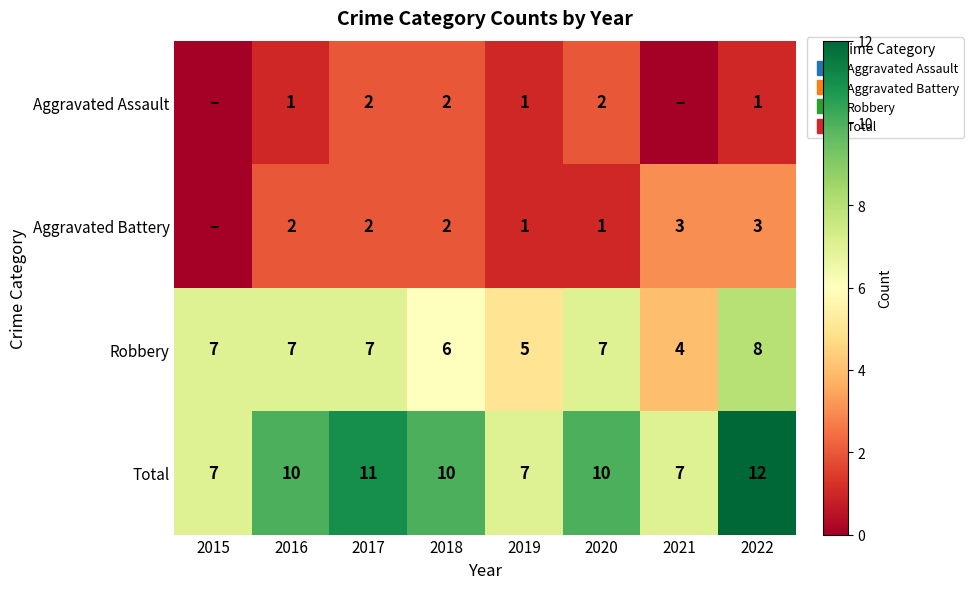

How many data points in Robbery are above 7?

1